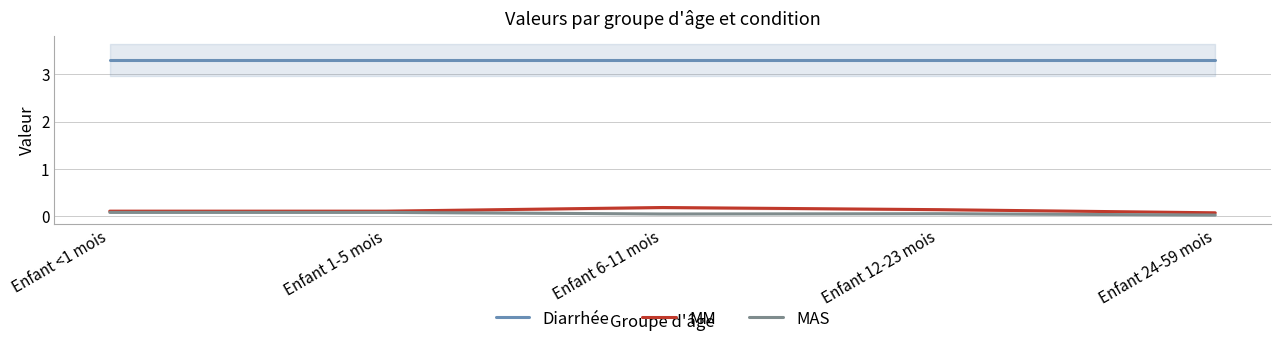

What are all the series names shown in the legend?

Diarrhée, MM, MAS